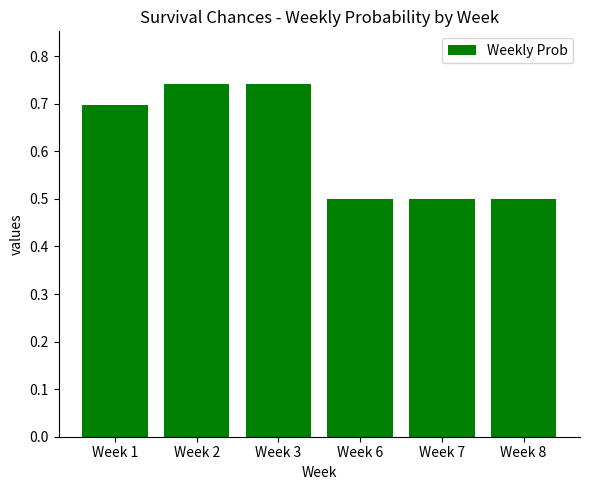

Does the chart contain any negative values?

No